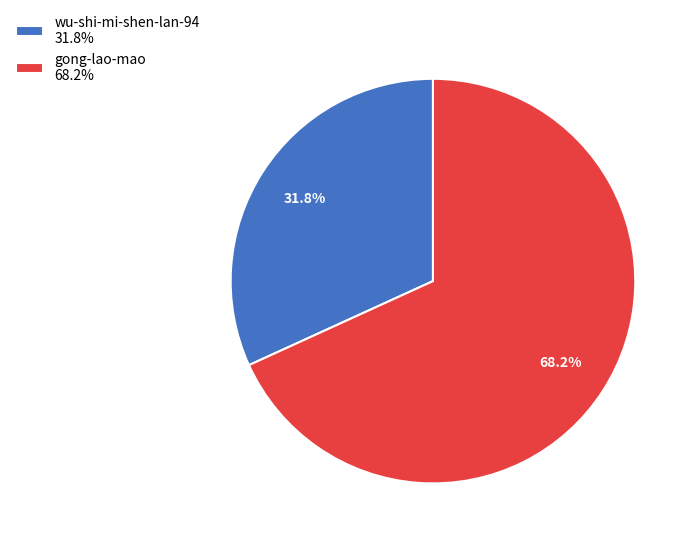

To the nearest percent, what portion does gong-lao-mao represent?

68%